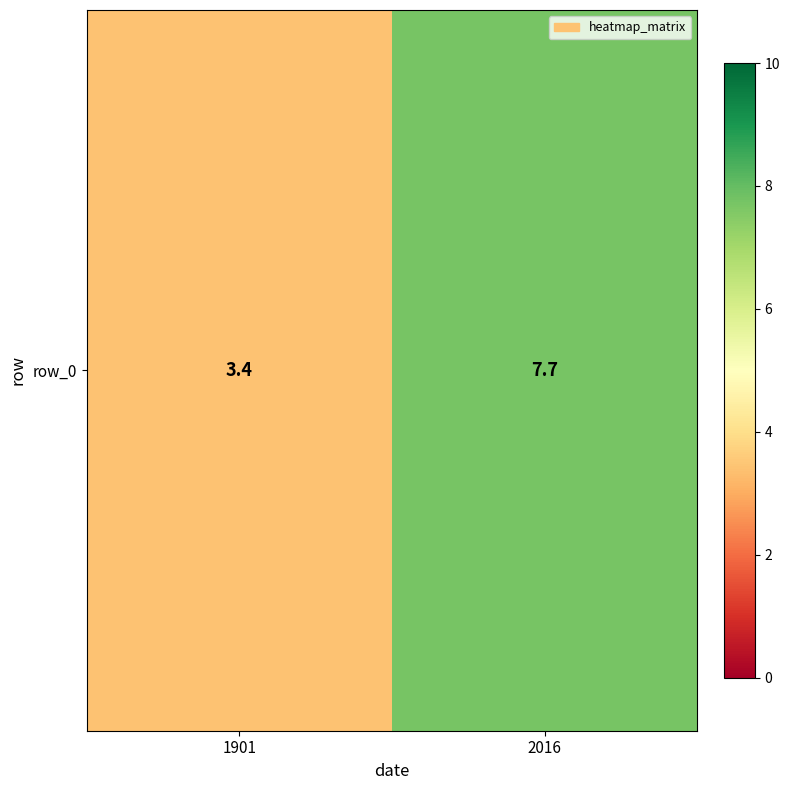

Which has a higher value, 1901 or 2016?

2016